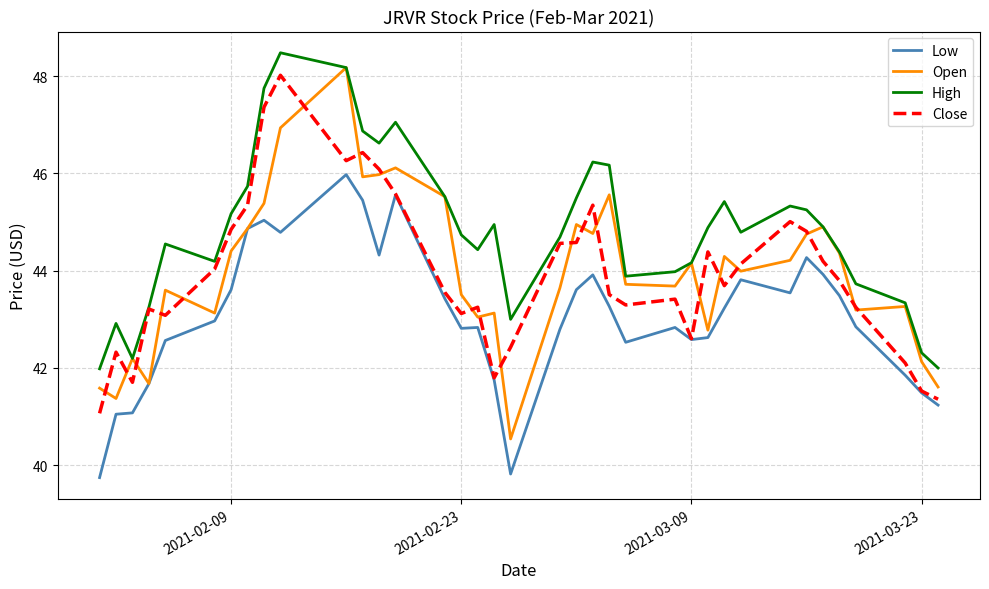

Which series has the widest spread of values?

Open